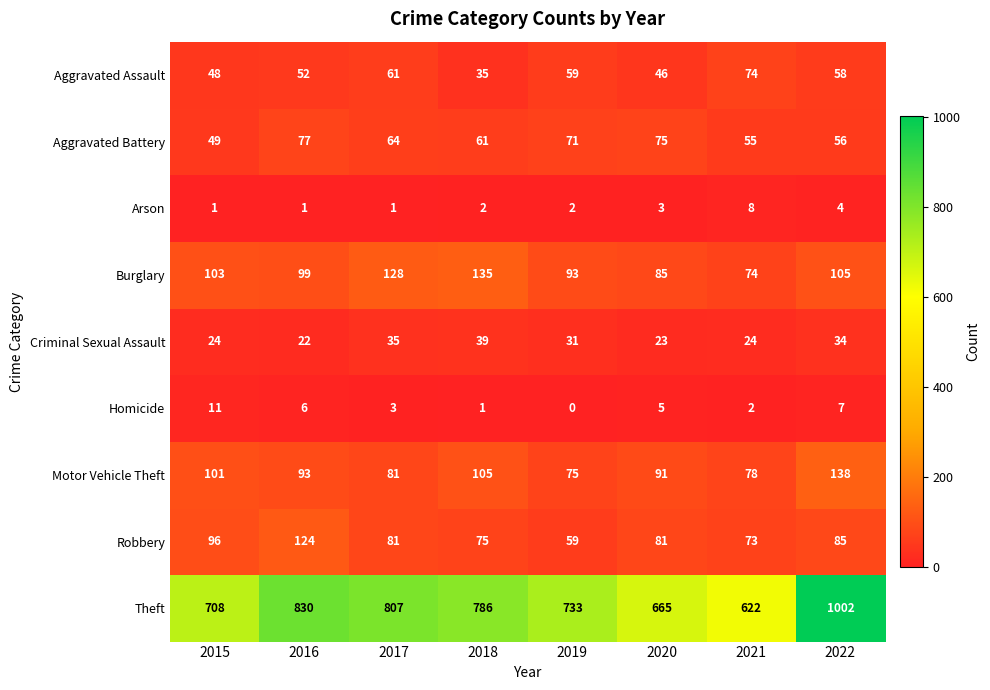

What is the average value of the Homicide series?

4